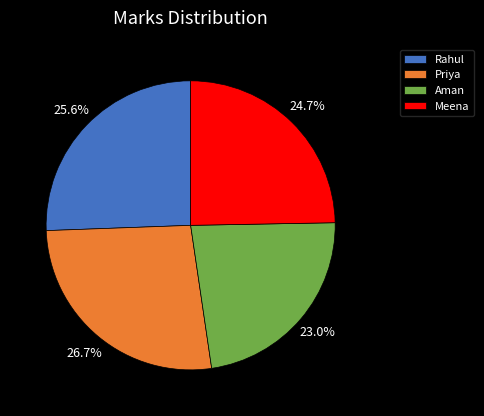

What percentage is the Priya slice, to the nearest percent?

27%